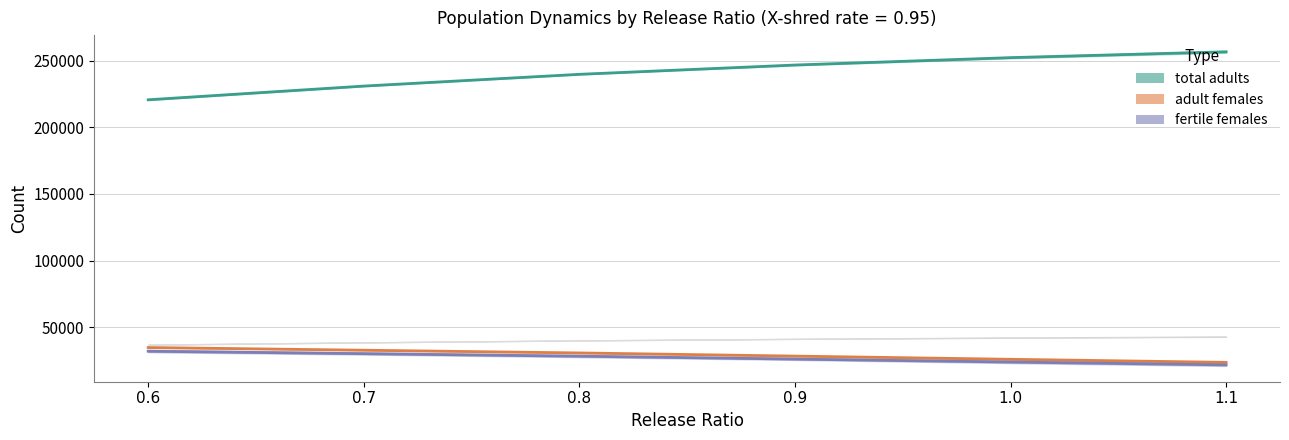

Which series has the widest spread of values?

total adults